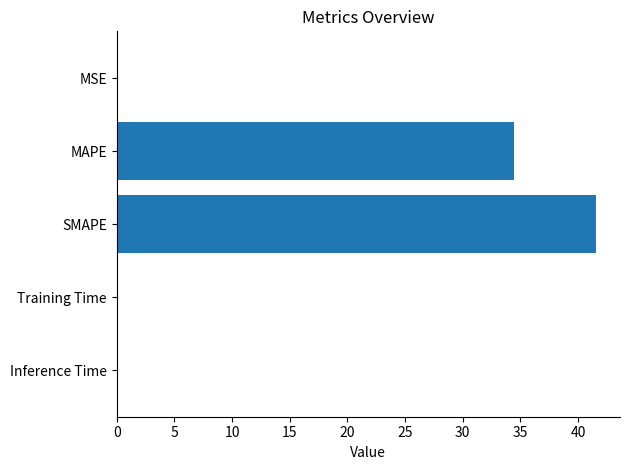

True or false: the data shows 60.6 at MAPE.

False